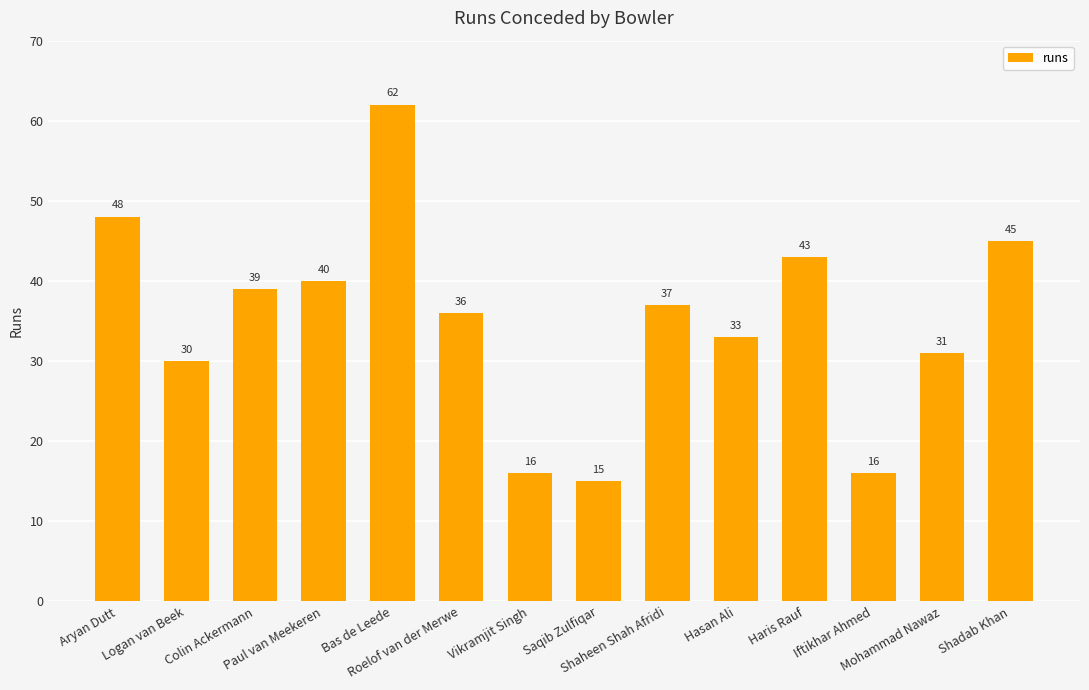

Reading left to right, what are all the values shown in this chart?

Aryan Dutt=48	Logan van Beek=30	Colin Ackermann=39	Paul van Meekeren=40	Bas de Leede=62	Roelof van der Merwe=36	Vikramjit Singh=16	Saqib Zulfiqar=15	Shaheen Shah Afridi=37	Hasan Ali=33	Haris Rauf=43	Iftikhar Ahmed=16	Mohammad Nawaz=31	Shadab Khan=45